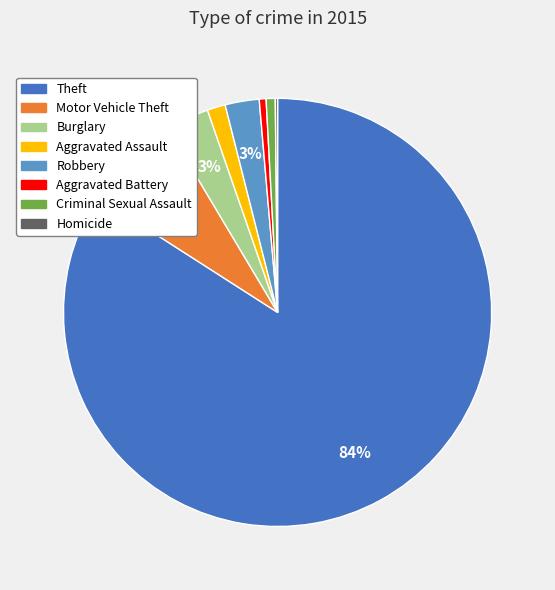

Is Burglary the majority of the pie?

No